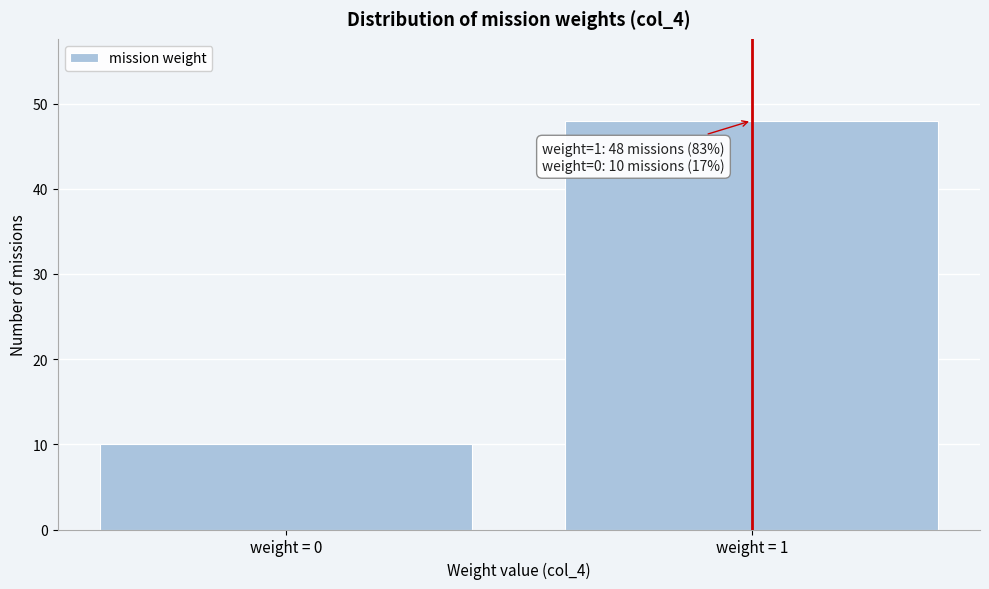

Reading left to right, extract all data points from this chart.

weight = 0=10	weight = 1=48